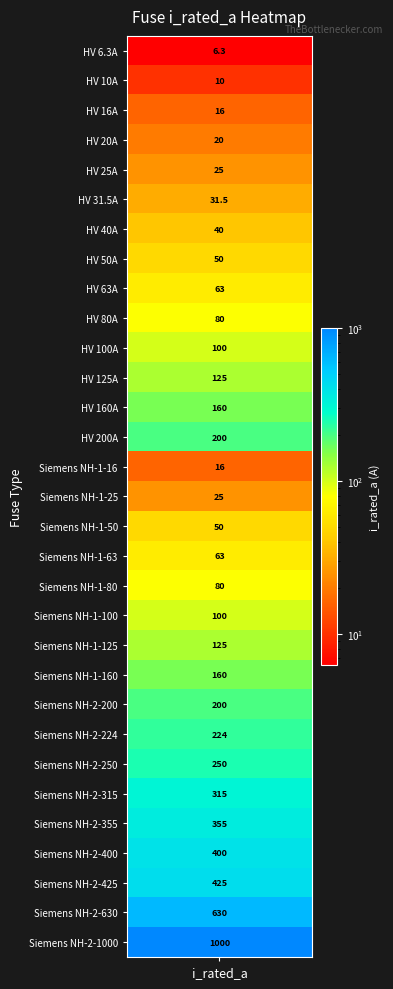

What is the smallest value displayed?

6.3